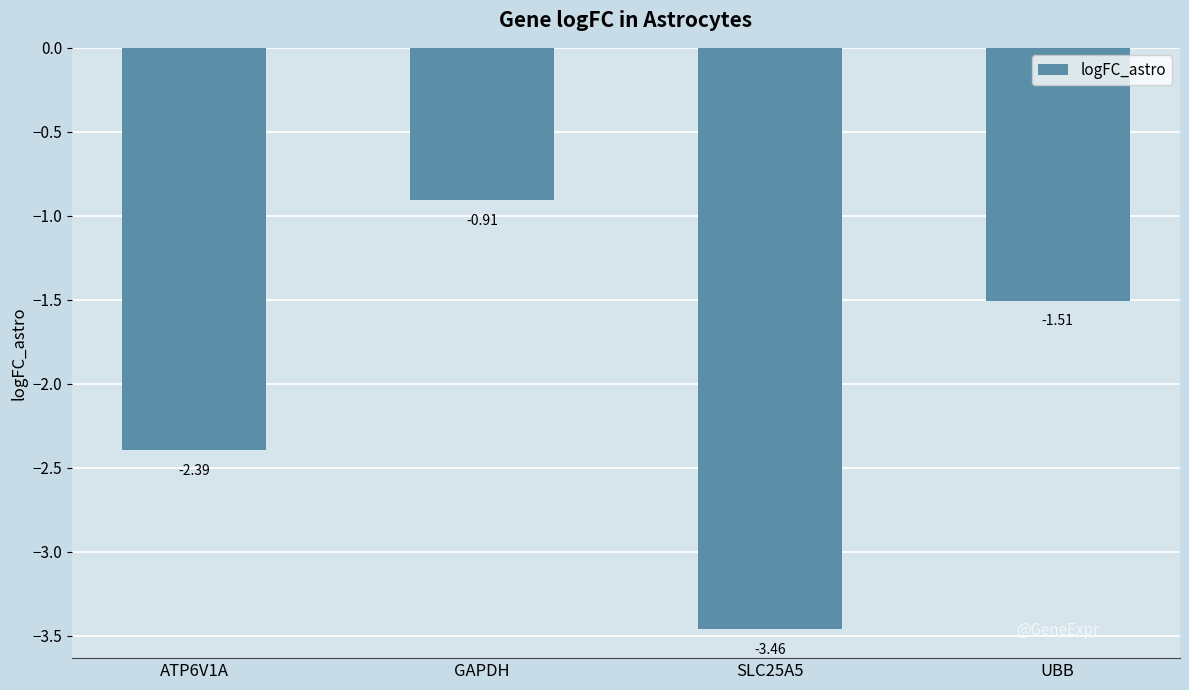

What is the label of the 1st bar from the right?

UBB